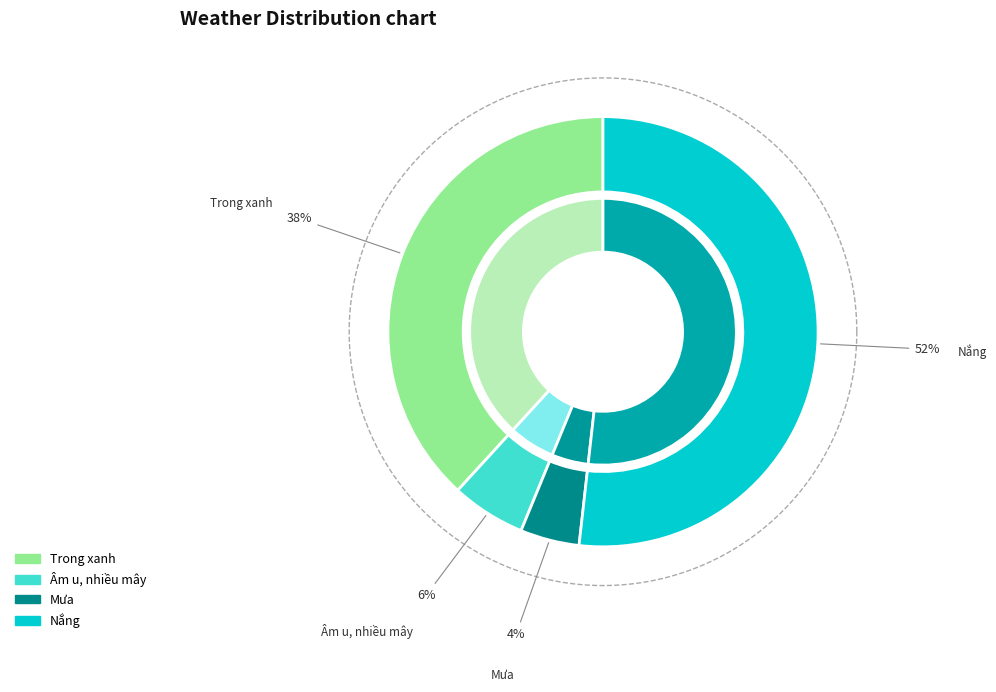

Rank the categories by value from lowest to highest.

Mưa, Âm u, nhiều mây, Trong xanh, Nắng